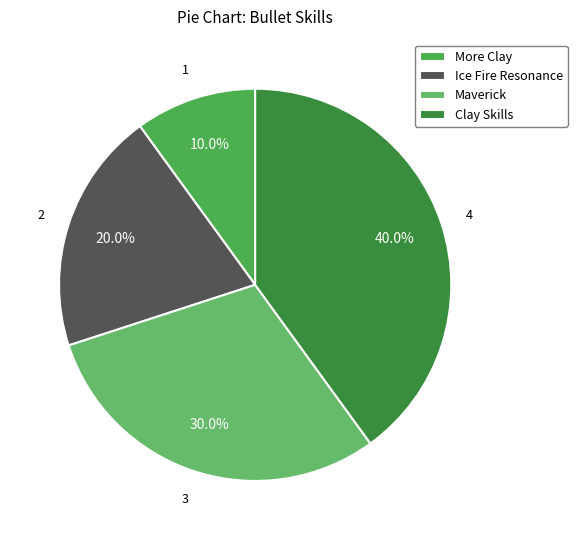

What is the ratio of the value at Ice Fire Resonance to the value at Clay Skills?

0.5